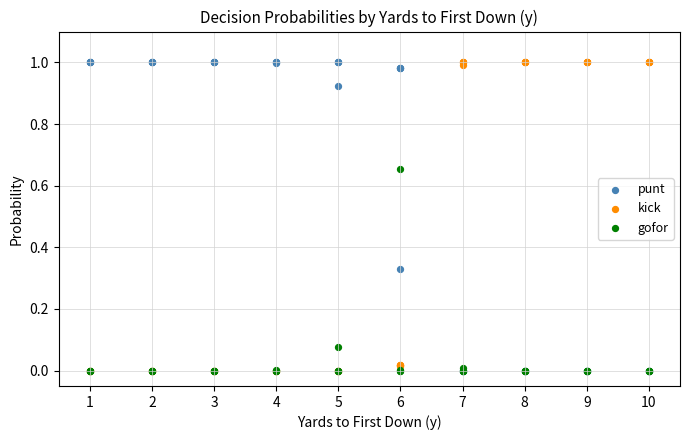

What are all the series names shown in the legend?

punt, kick, gofor